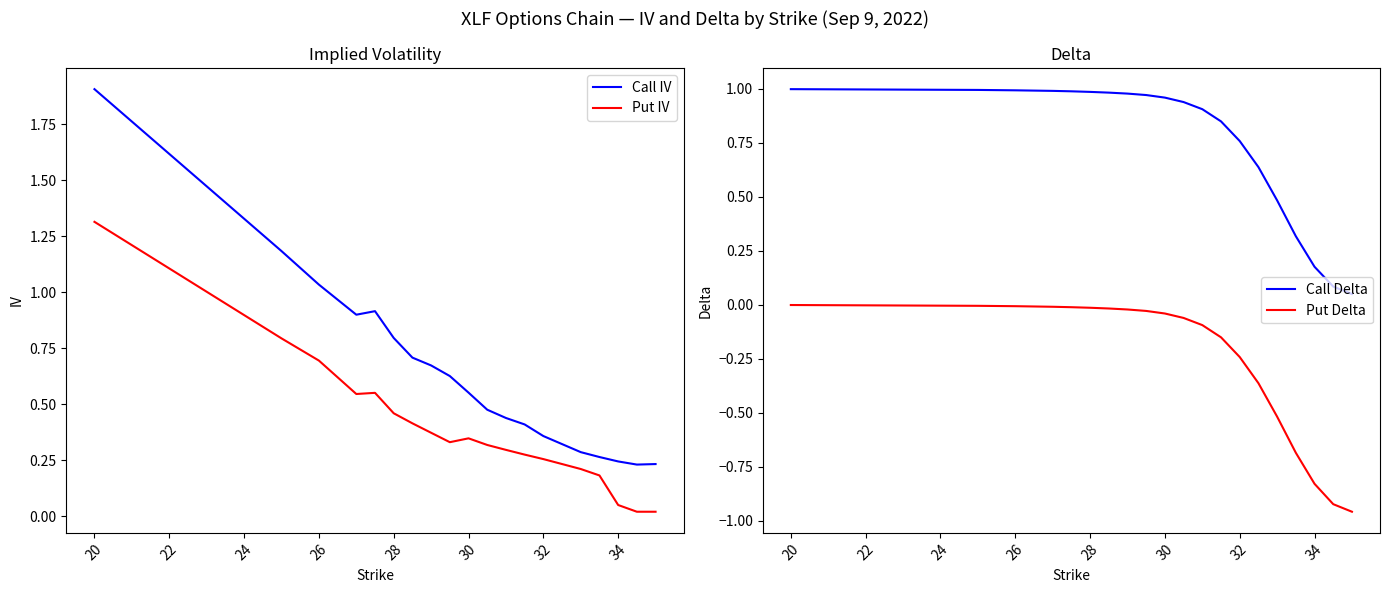

At how many categories does at least one series exceed 0?

20